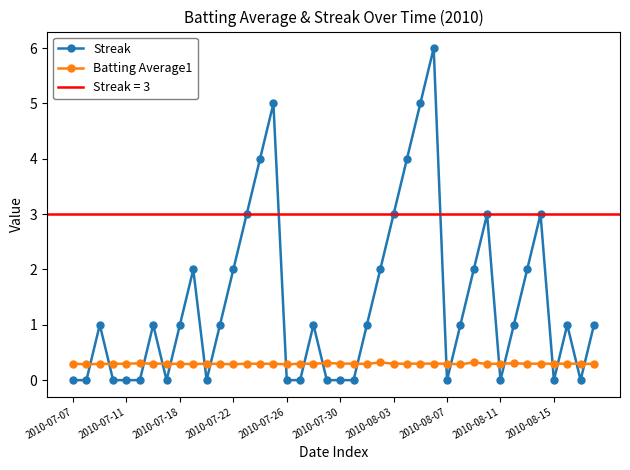

True or false: Streak has more than 1 interior local peaks.

True